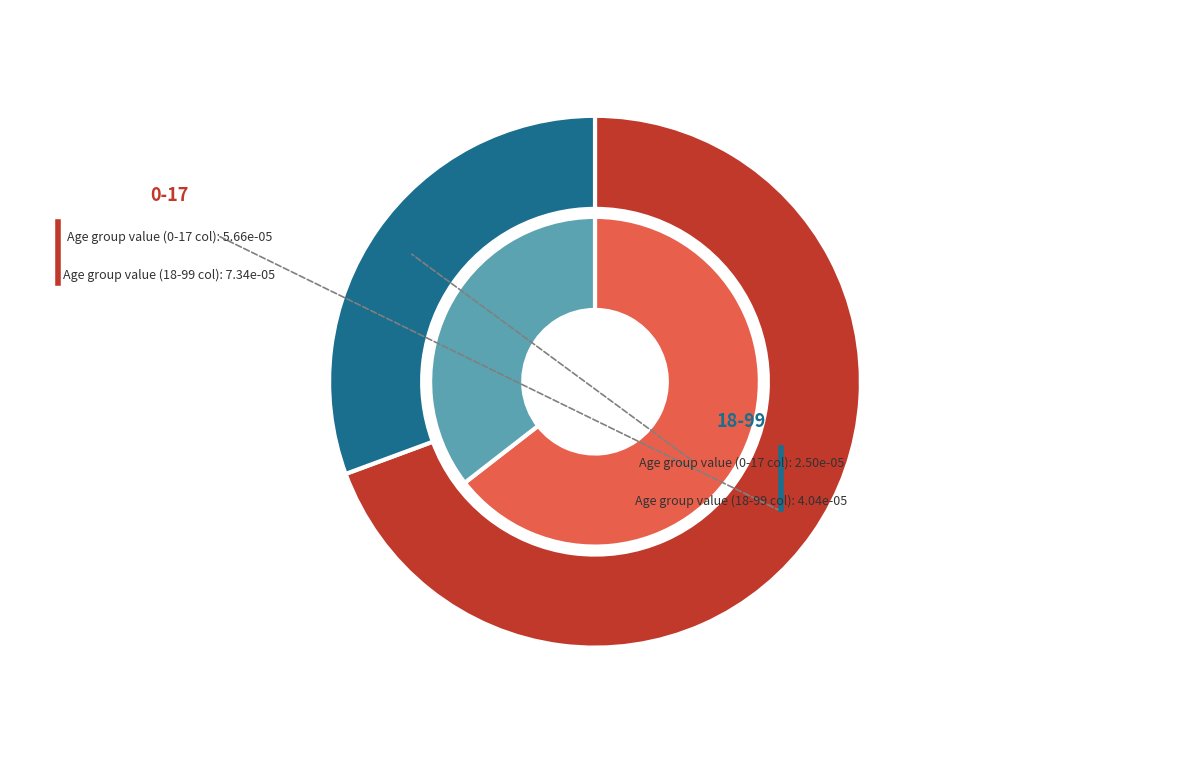

What percentage do 18-99 and 0-17 together represent?

100.0%